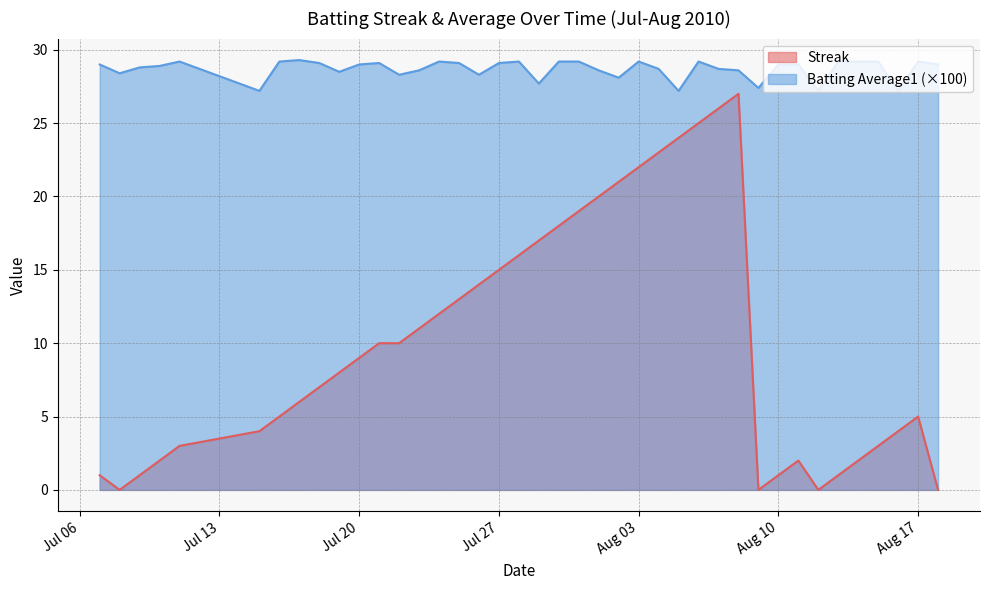

What is the maximum value shown in the chart?

29.3